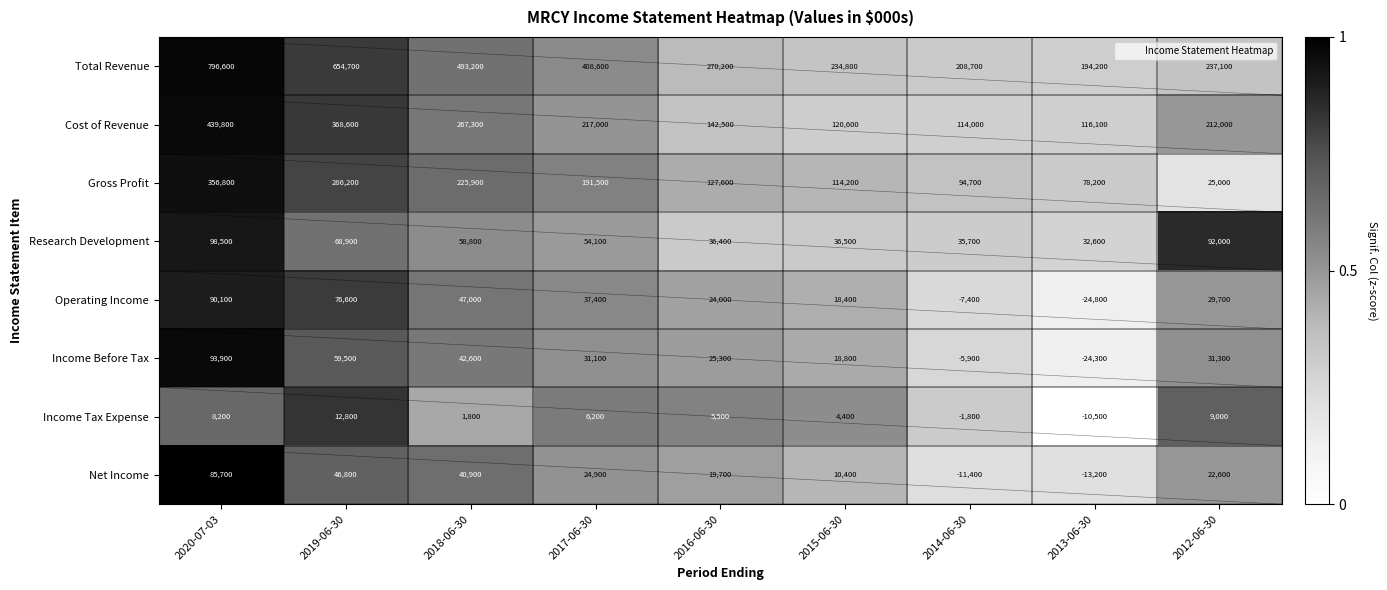

What is the minimum value shown in the chart?

-24800